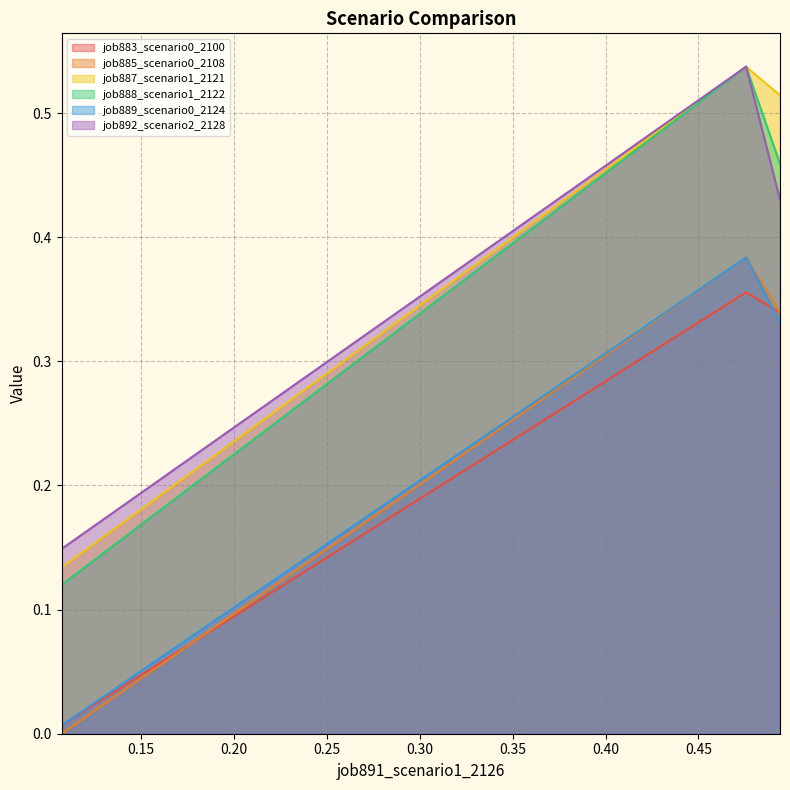

Which series has the widest spread of values?

job888_scenario1_2122